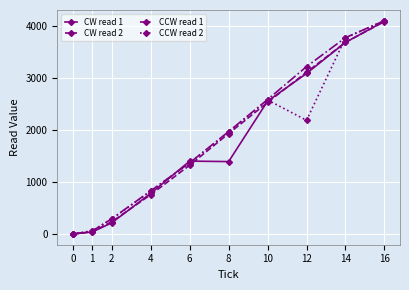

What is the total value across all series at 8?

7239